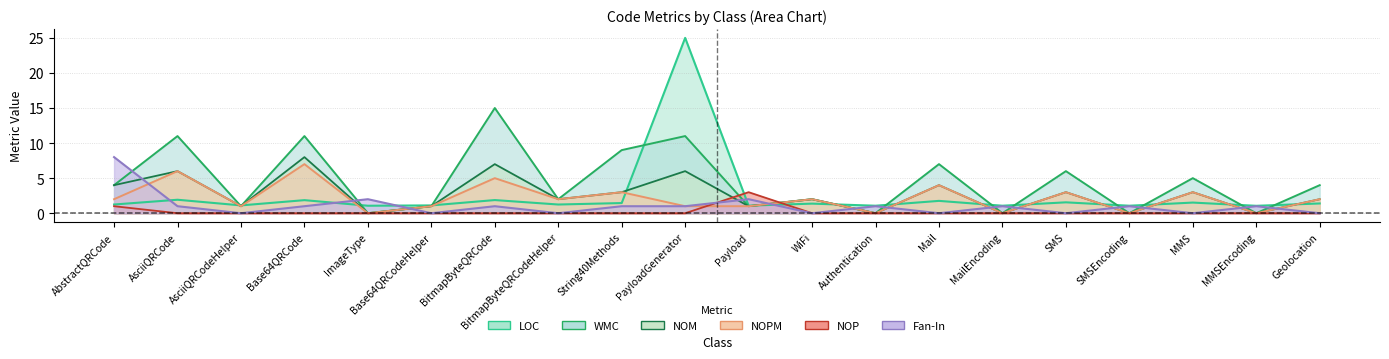

Between Mail and AsciiQRCodeHelper, which is larger?

Mail